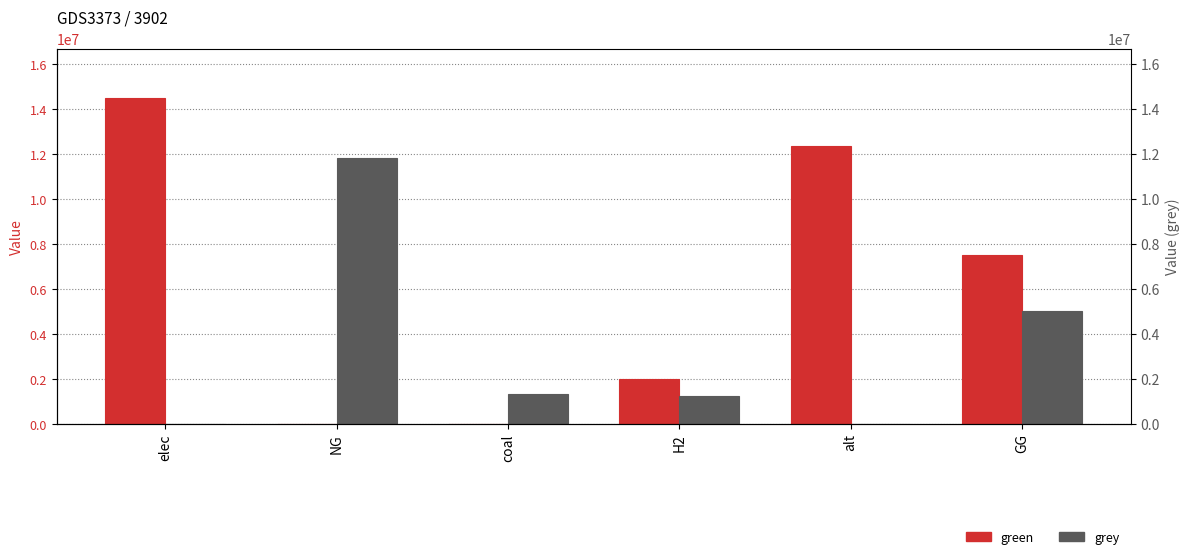

Which series has the largest total across all categories?

green